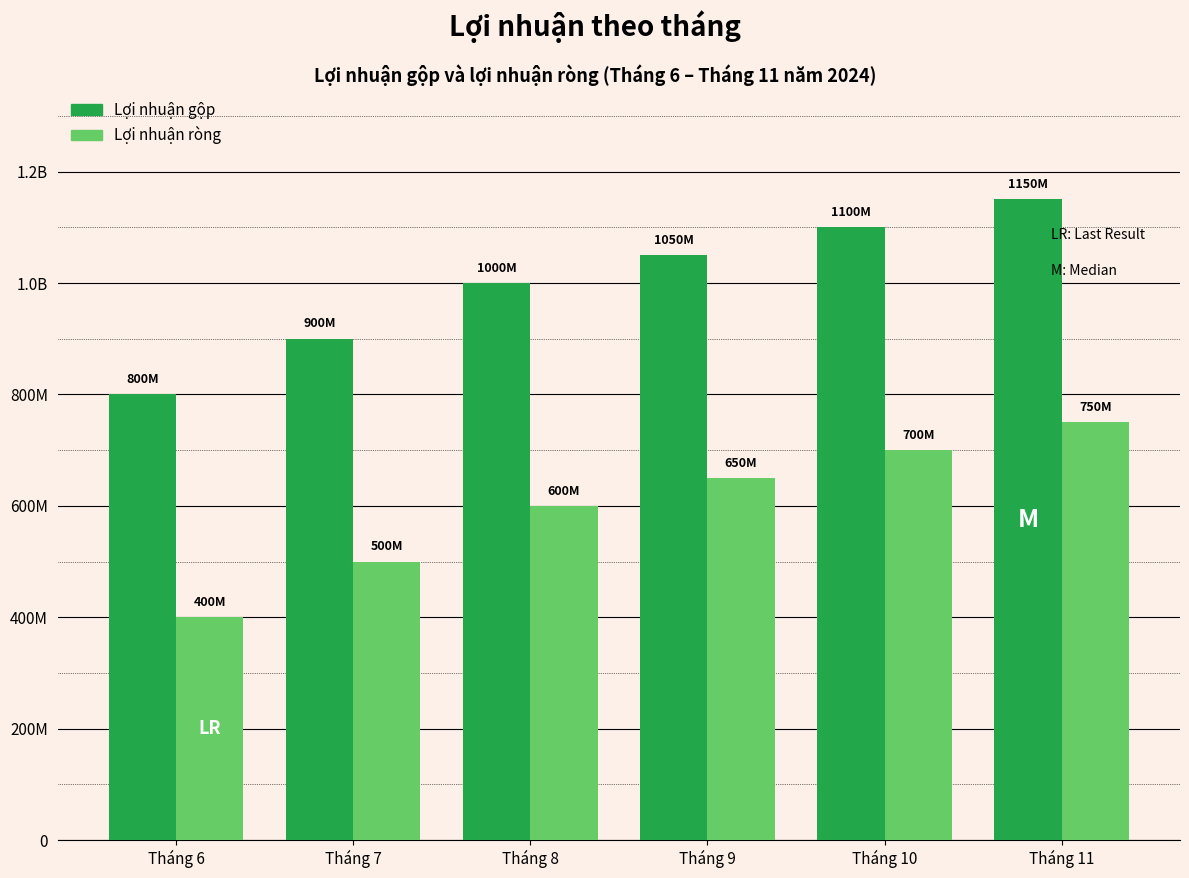

What is the lowest value of the Lợi nhuận ròng series?

400000000